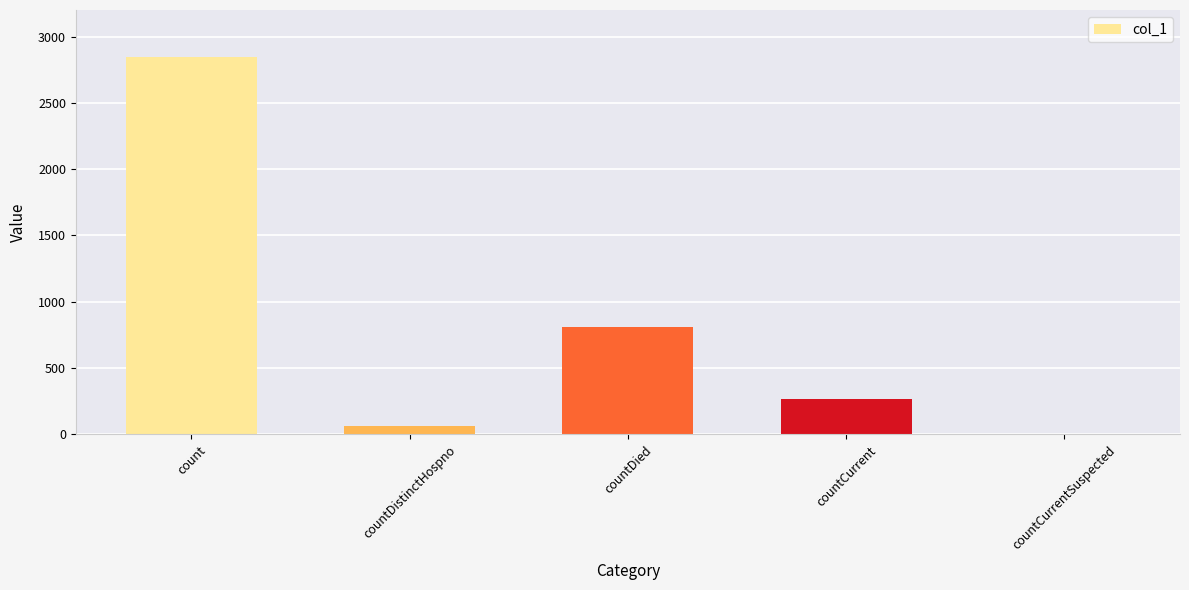

Where is the data nearest to the value 1424?

countDied